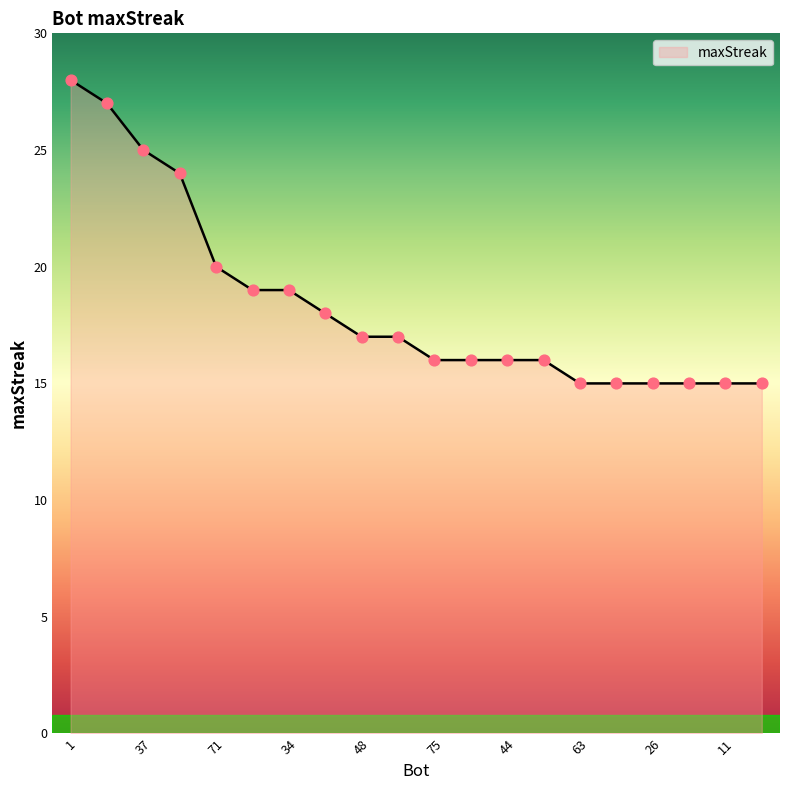

What is the smallest value displayed?

15